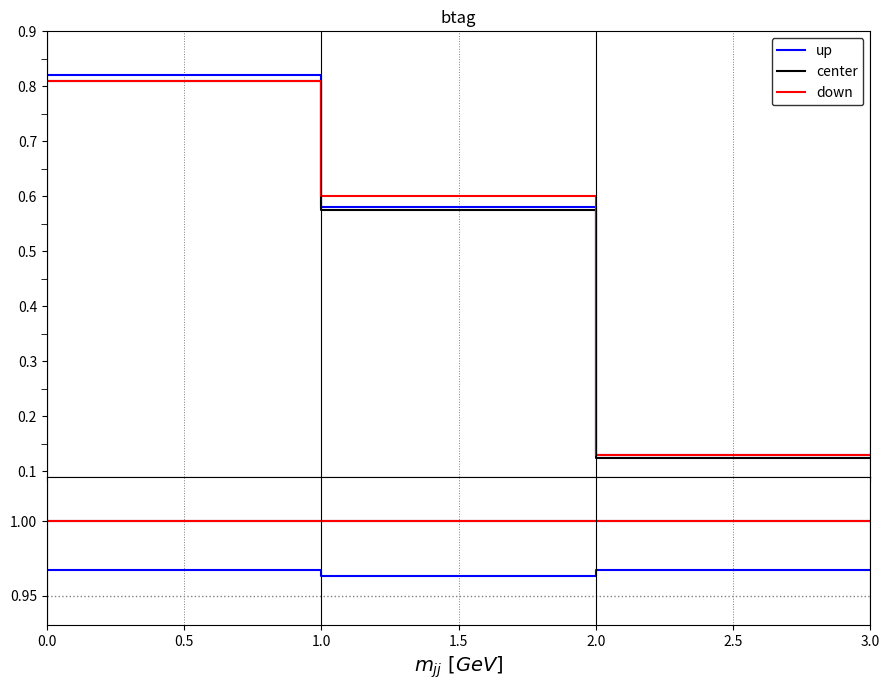

What is the value of the up point at the 5th from the left?

1.0